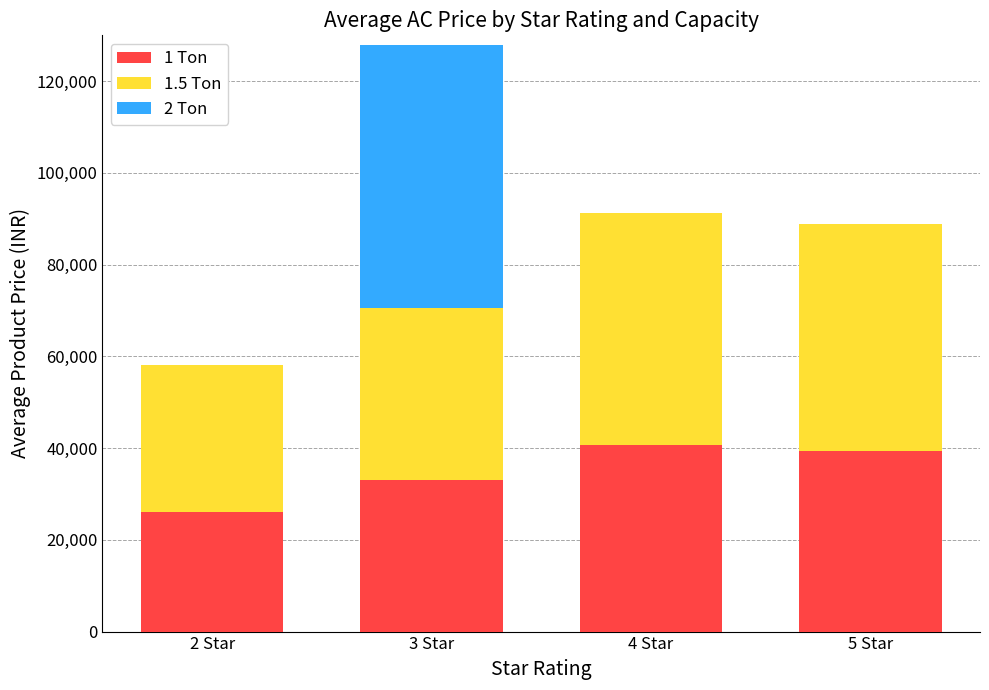

At which category is the sum across all series the highest?

3 Star